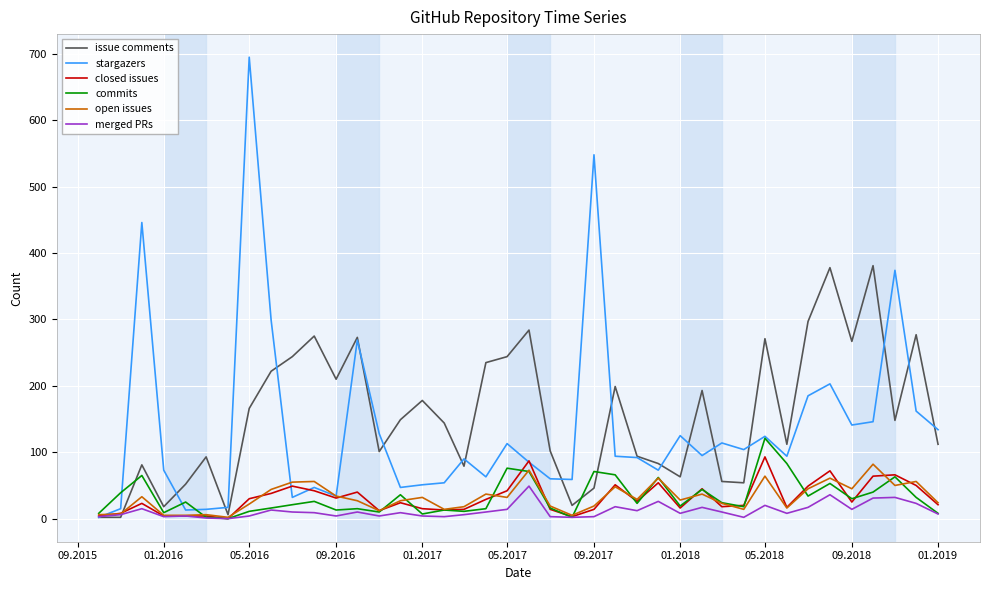

Which series has the largest range (max minus min)?

stargazers